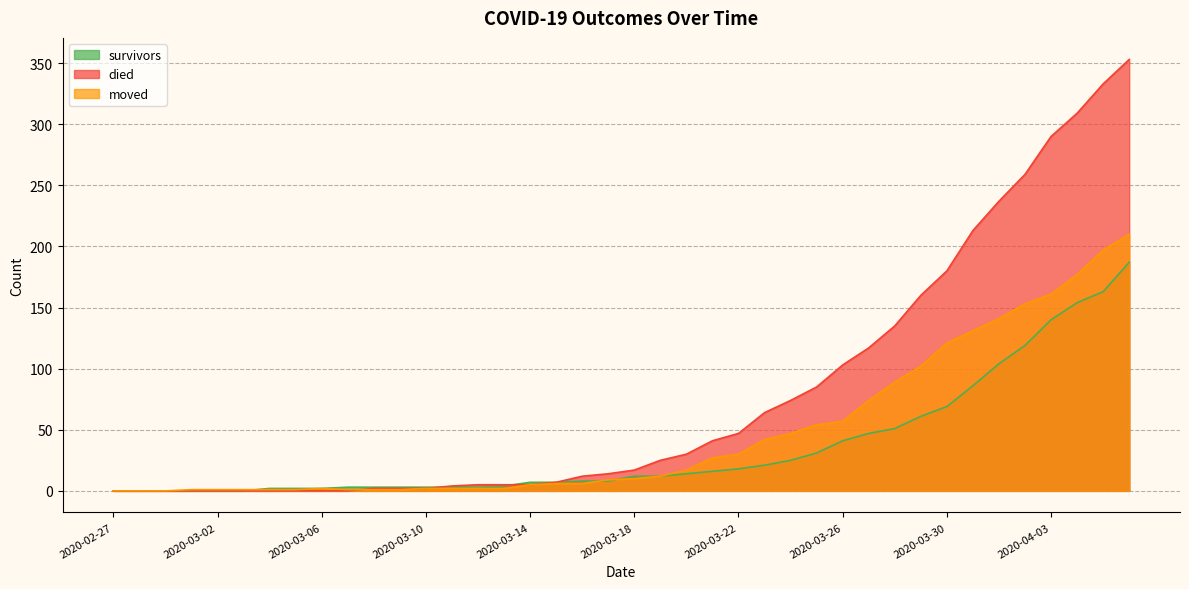

List the labels in order of moved value, largest first.

2020-04-06, 2020-04-05, 2020-04-04, 2020-04-03, 2020-04-02, 2020-04-01, 2020-03-31, 2020-03-30, 2020-03-29, 2020-03-28, 2020-03-27, 2020-03-26, 2020-03-25, 2020-03-24, 2020-03-23, 2020-03-22, 2020-03-21, 2020-03-20, 2020-03-19, 2020-03-18, 2020-03-17, 2020-03-15, 2020-03-16, 2020-03-14, 2020-03-06, 2020-03-10, 2020-03-11, 2020-03-12, 2020-03-13, 2020-03-01, 2020-03-02, 2020-03-03, 2020-03-04, 2020-03-05, 2020-03-07, 2020-03-08, 2020-03-09, 2020-02-27, 2020-02-28, 2020-02-29